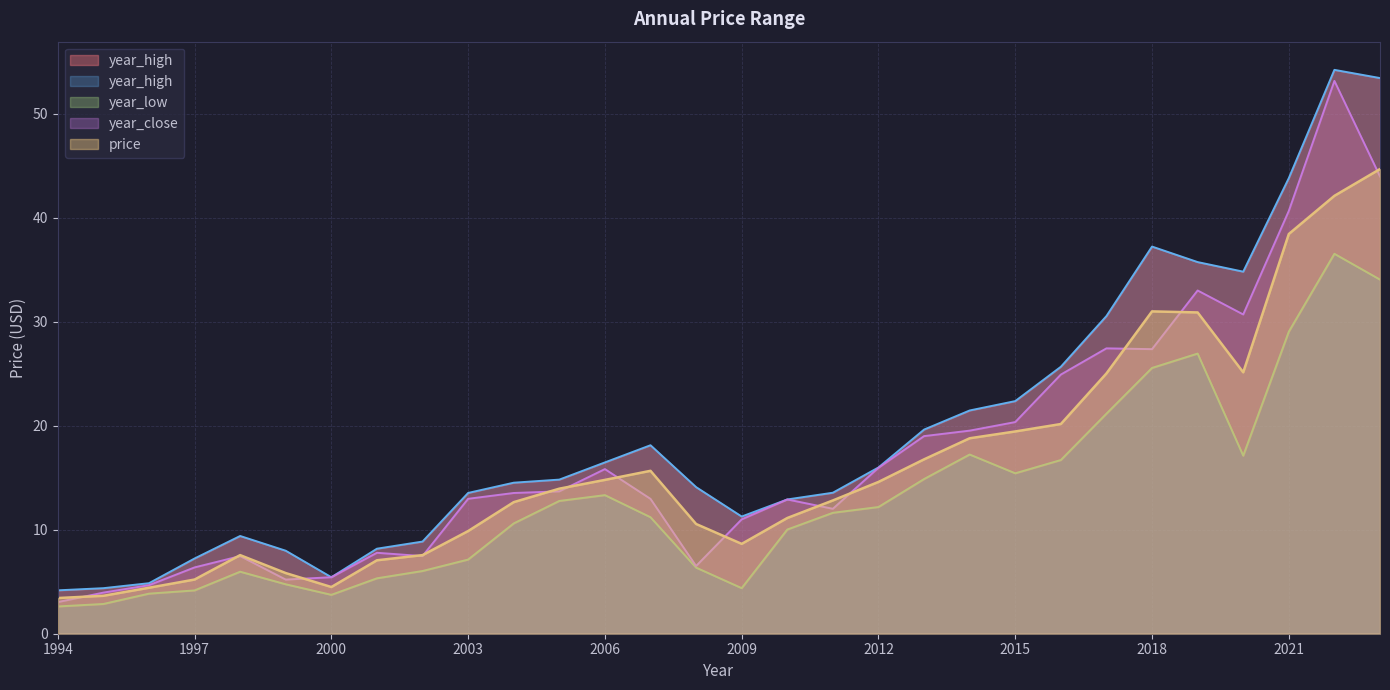

Which series has the largest total across all categories?

year_high